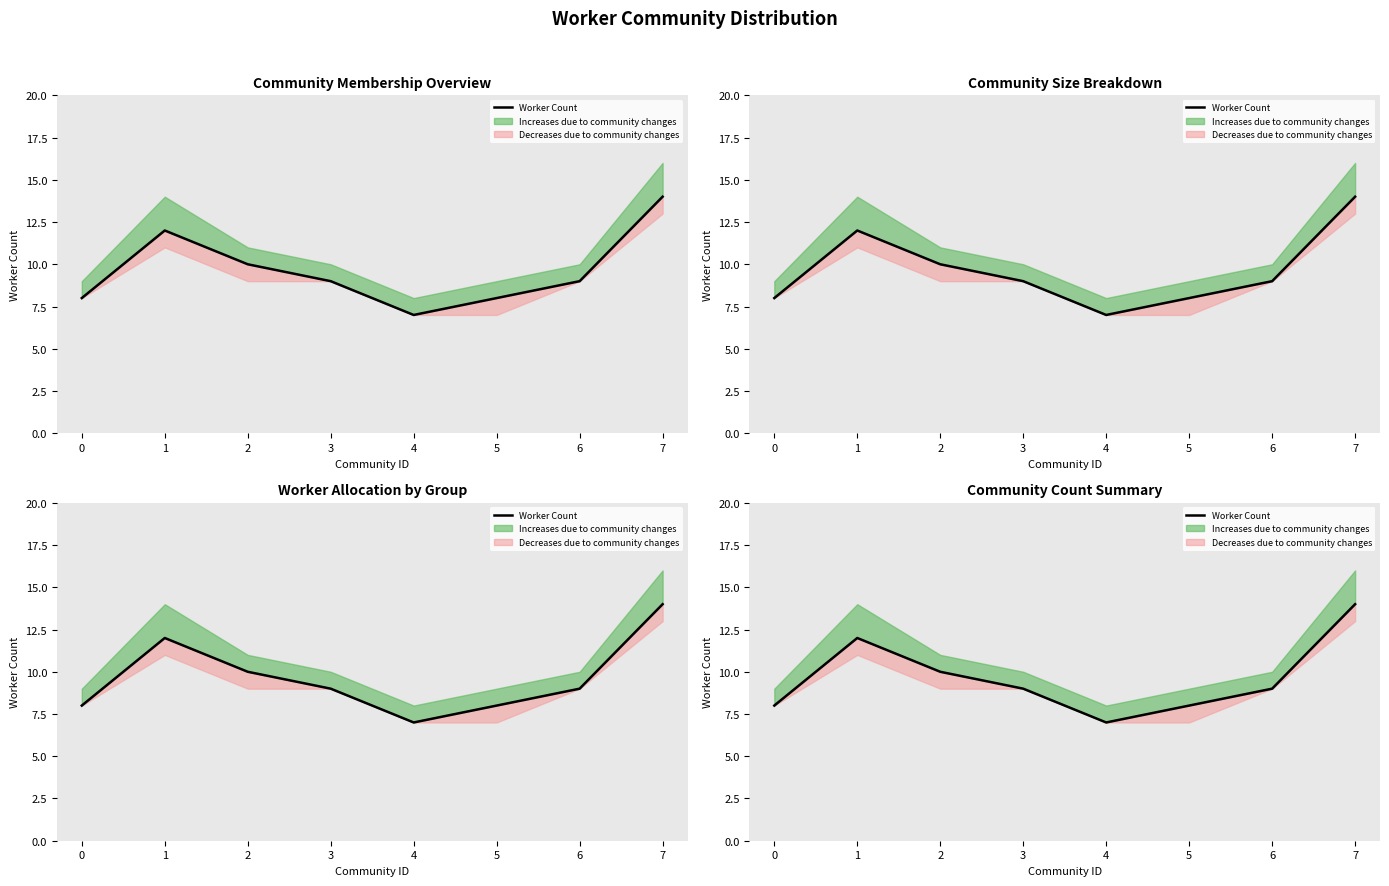

What is the change in value from 1 to 5?

-4